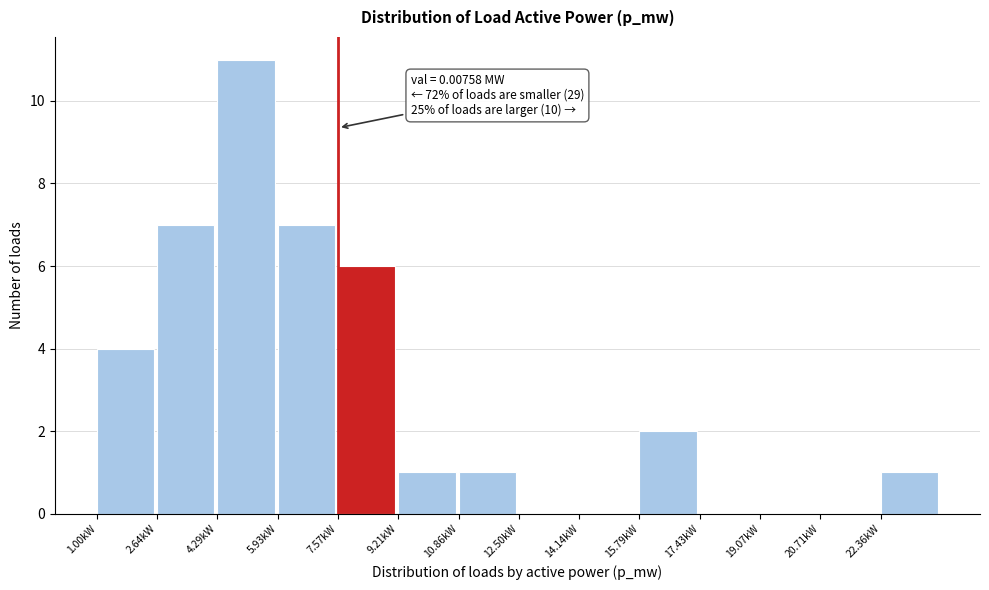

Reading left to right, transcribe all the data shown in this chart.

1.00kW=4	2.64kW=7	4.29kW=11	5.93kW=7	7.57kW=6	9.21kW=1	10.86kW=1	12.50kW=0	14.14kW=0	15.79kW=2	17.43kW=0	19.07kW=0	20.71kW=0	22.36kW=1